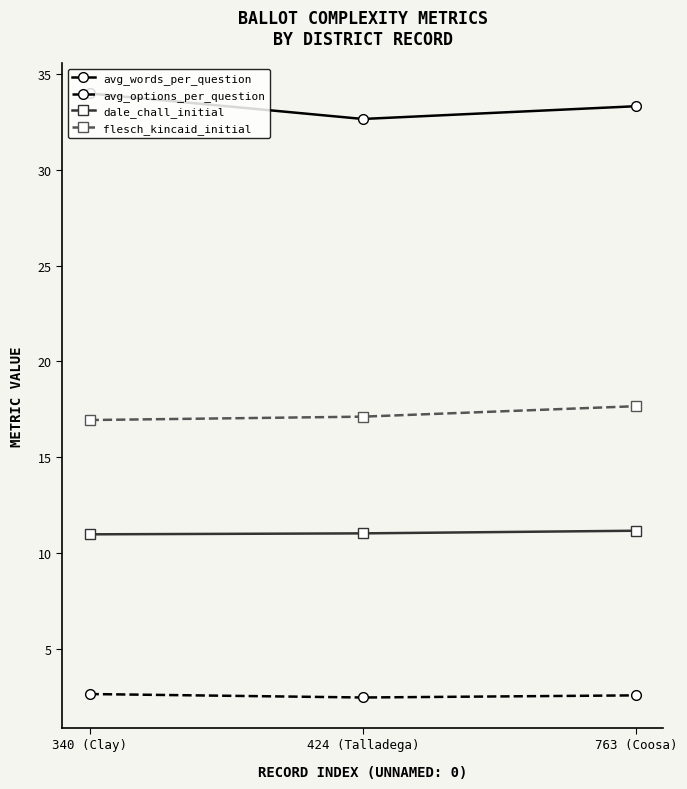

What value does the flesch_kincaid_initial series have at 340 (Clay)?

16.9